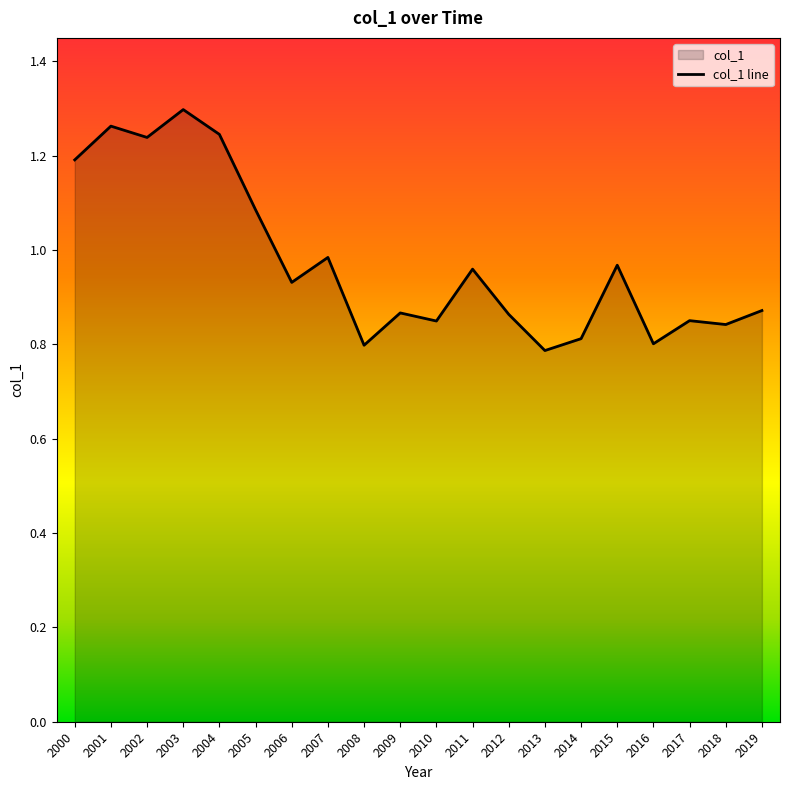

Between 2012 and 2003, which is larger?

2003